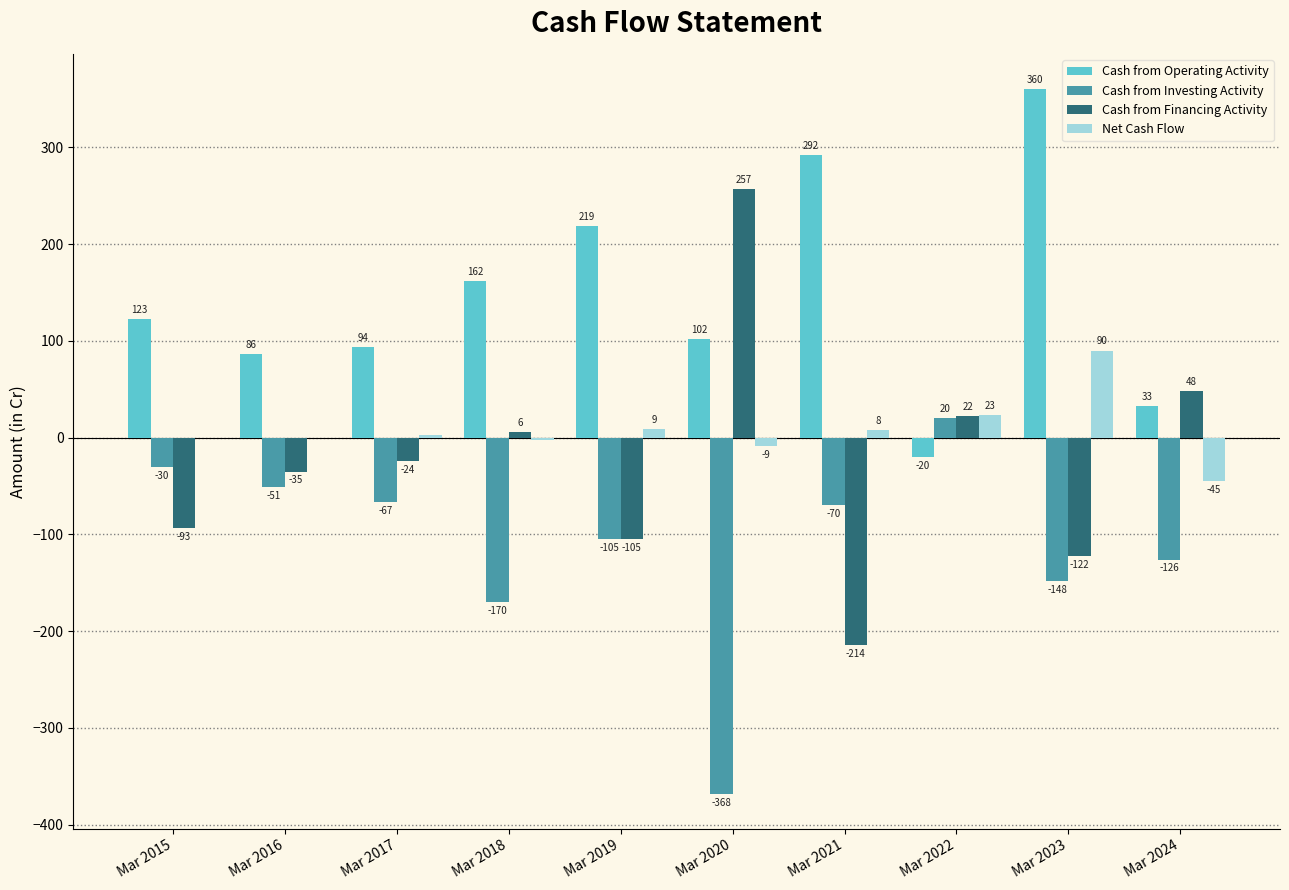

What is the sum of the Cash from Investing Activity values at Mar 2017 and Mar 2019?

-172